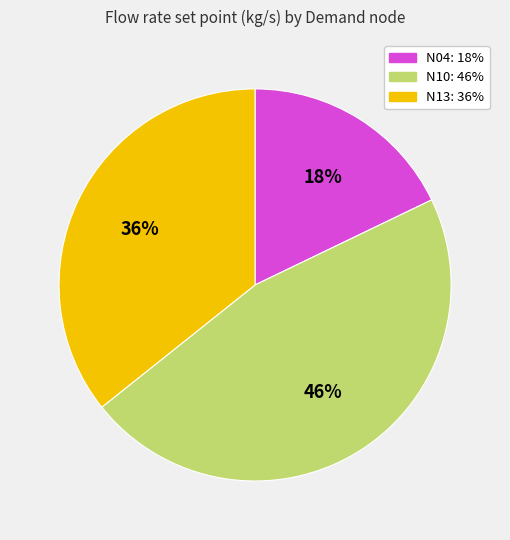

Is it true that N13 is 36% of the pie?

True